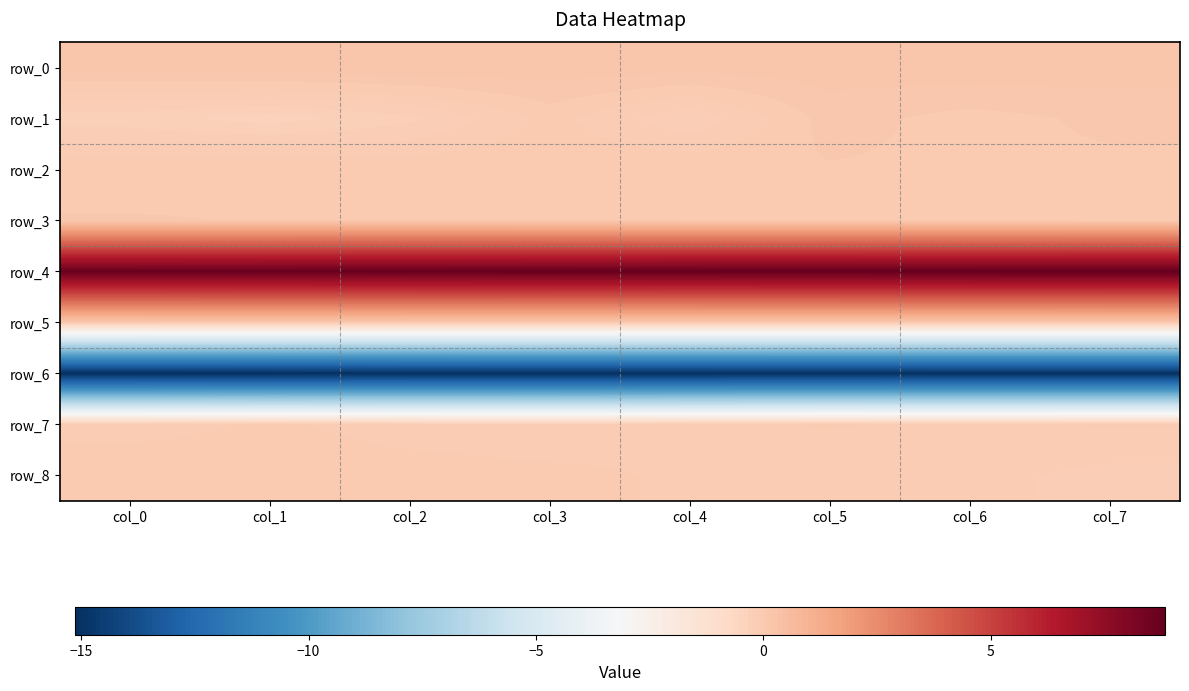

What is the minimum value for row_4?

8.7